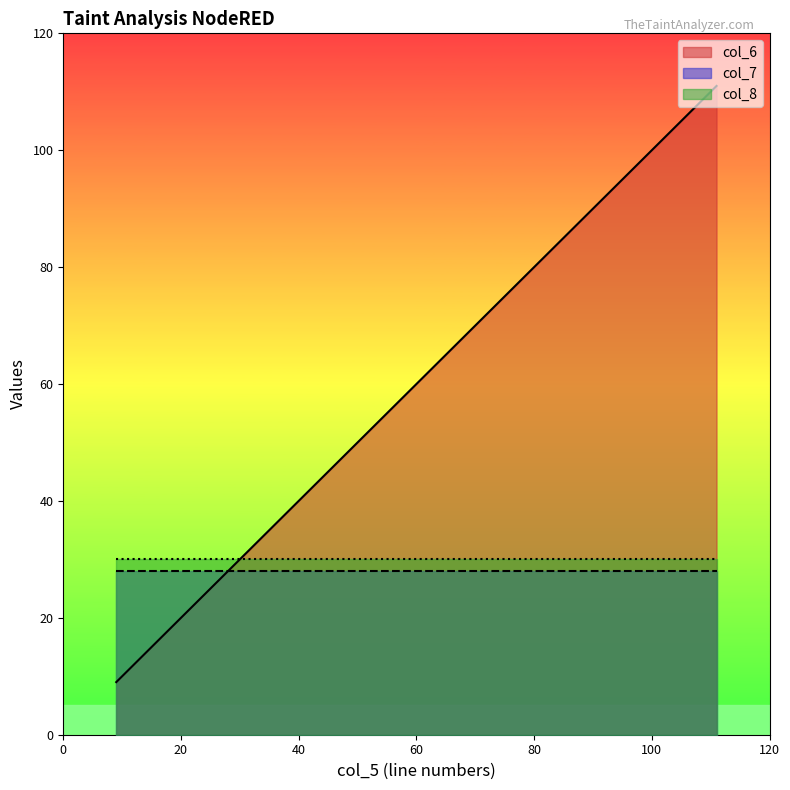

Between 9 and 111, which series saw the biggest shift?

col_6